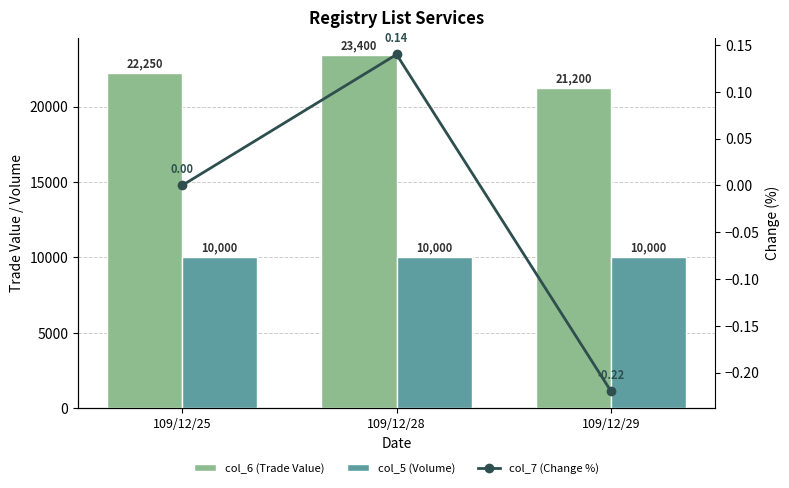

Rank the series by their average value, from highest to lowest.

col_6 (Trade Value), col_5 (Volume), col_7 (Change %)